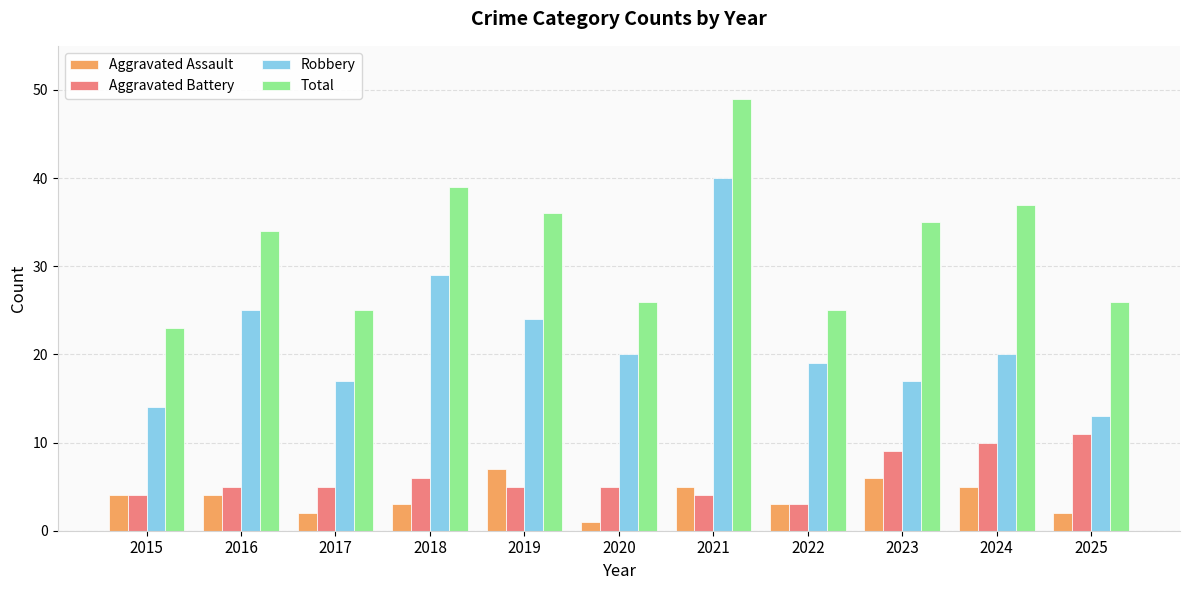

Which series changed the most between 2019 and 2023?

Robbery